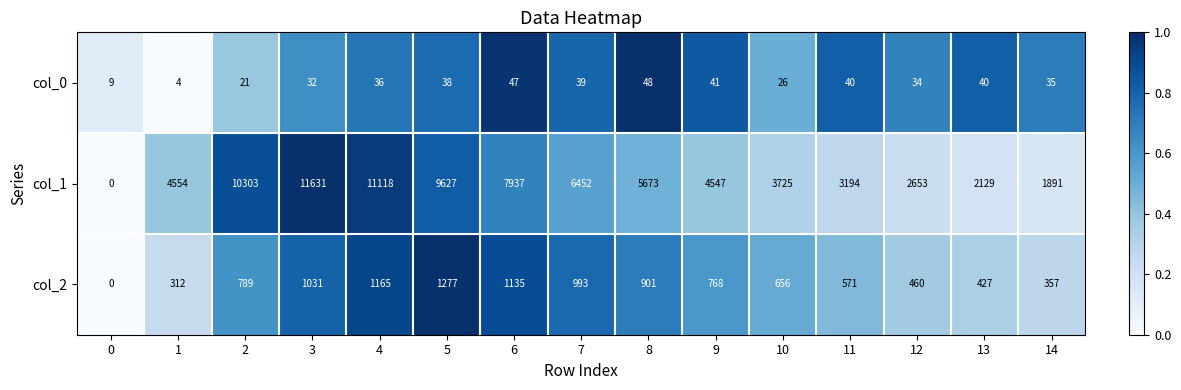

What is the total value across all series at 6?

9119